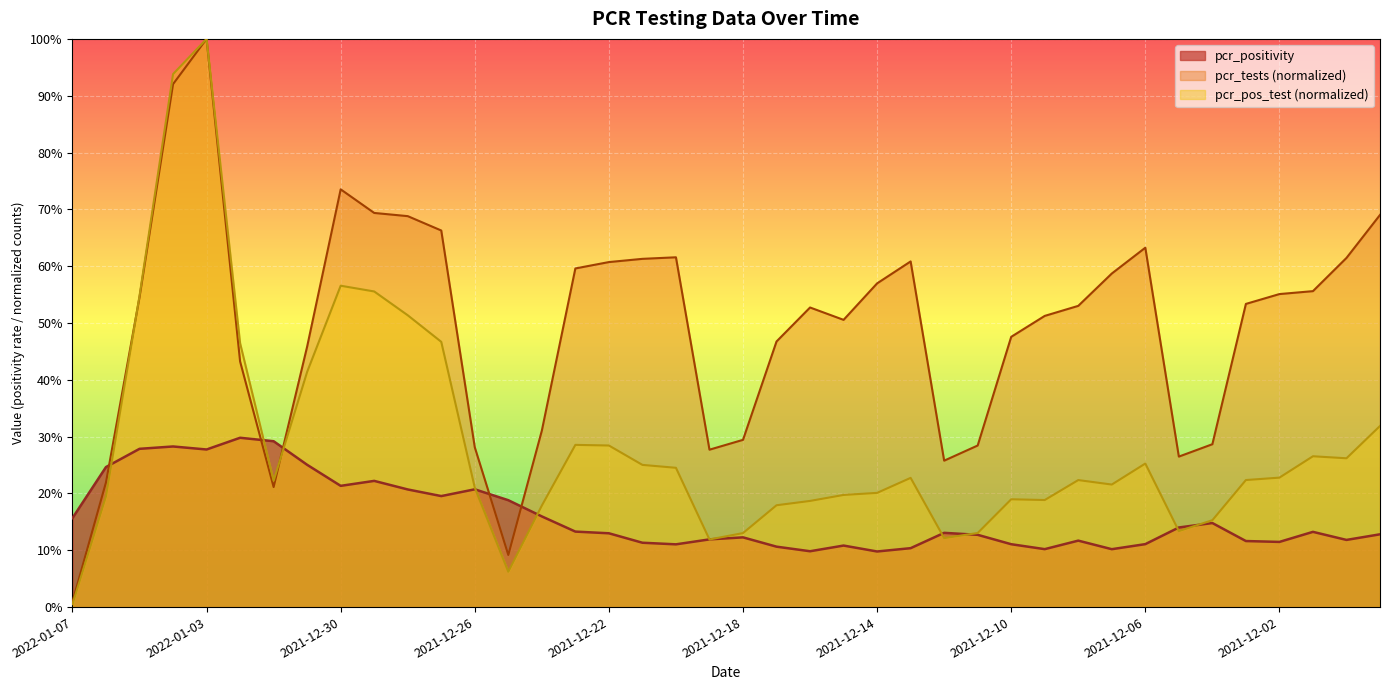

What is the label of the 6th point from the right?

2021-12-04